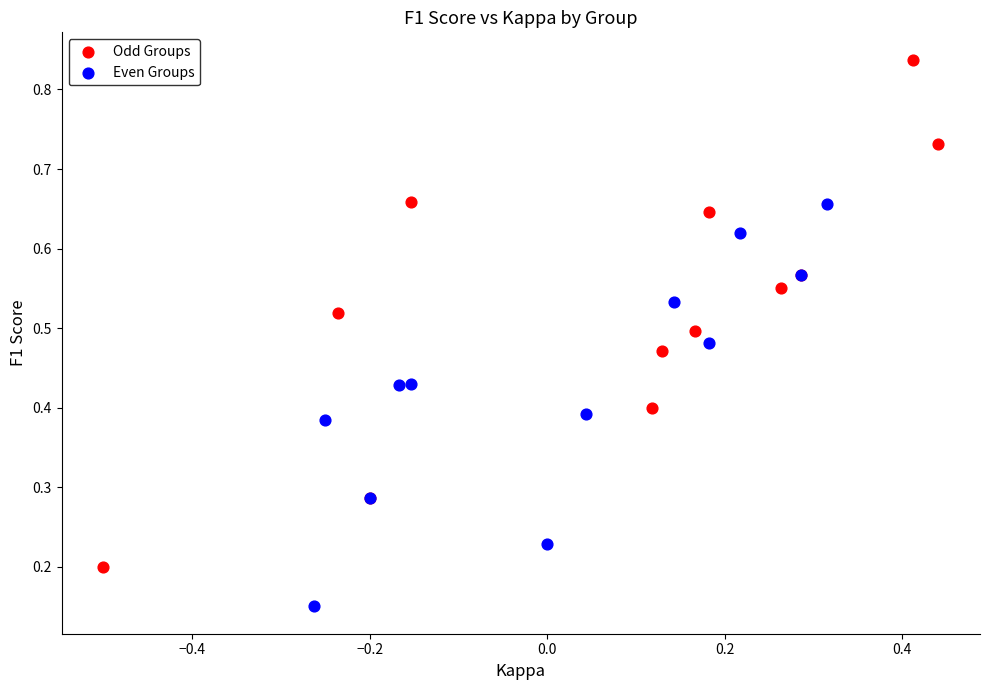

Which series contains the highest Y value?

Odd Groups